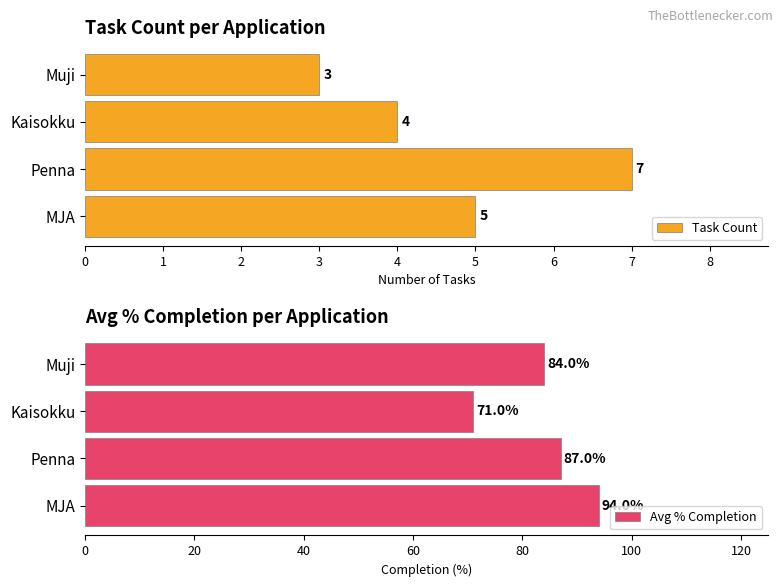

At which label is Avg % Completion closest to 82?

Muji